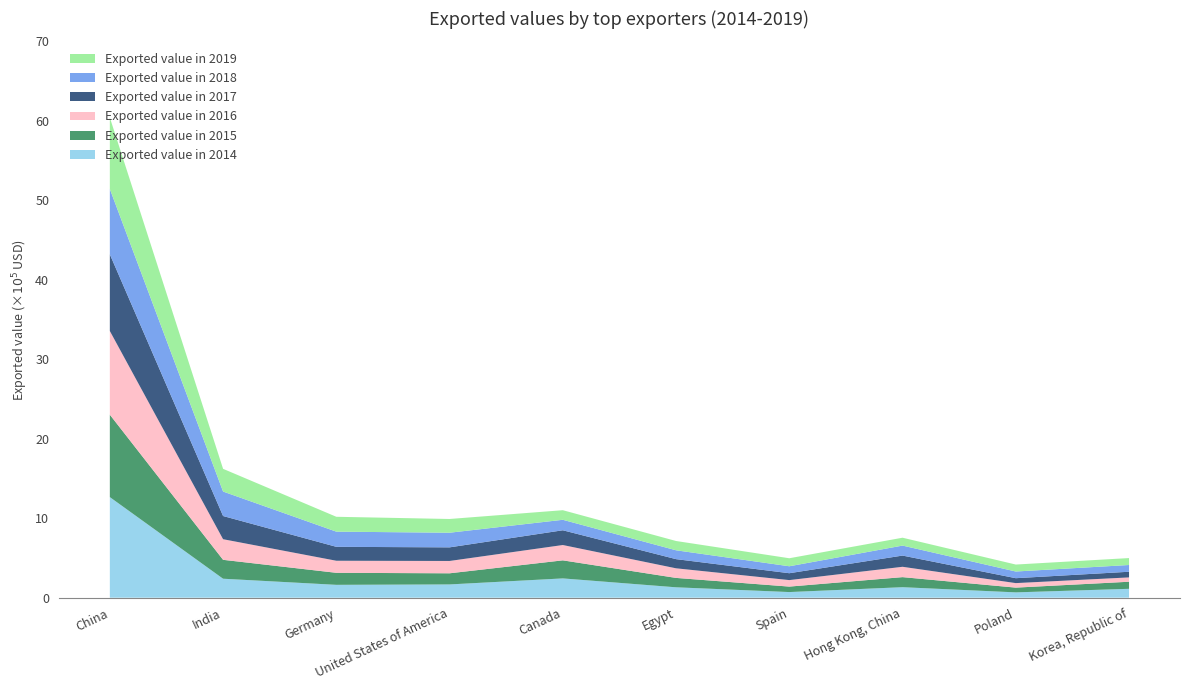

Reading right to left, what are all the values shown in this chart?

Exported value in 2014: Korea, Republic of=111840	Poland=66941	Hong Kong, China=132151	Spain=70880	Egypt=130784	Canada=242694	United States of America=166935	Germany=161800	India=238708	China=1265686
Exported value in 2015: Korea, Republic of=88896	Poland=59758	Hong Kong, China=126518	Spain=68770	Egypt=118173	Canada=227114	United States of America=139989	Germany=151295	India=237798	China=1036865
Exported value in 2016: Korea, Republic of=54430	Poland=56835	Hong Kong, China=130166	Spain=81701	Egypt=120787	Canada=192908	United States of America=155193	Germany=151815	India=259342	China=1053143
Exported value in 2017: Korea, Republic of=71269	Poland=61828	Hong Kong, China=141078	Spain=86644	Egypt=115331	Canada=185565	United States of America=171225	Germany=175135	India=291761	China=964461
Exported value in 2018: Korea, Republic of=84913	Poland=84050	Hong Kong, China=125638	Spain=87364	Egypt=111340	Canada=131854	United States of America=184103	Germany=190892	India=307883	China=822422
Exported value in 2019: Korea, Republic of=87237	Poland=87680	Hong Kong, China=99166	Spain=100969	Egypt=116942	Canada=120713	United States of America=172870	Germany=187121	India=285797	China=899041